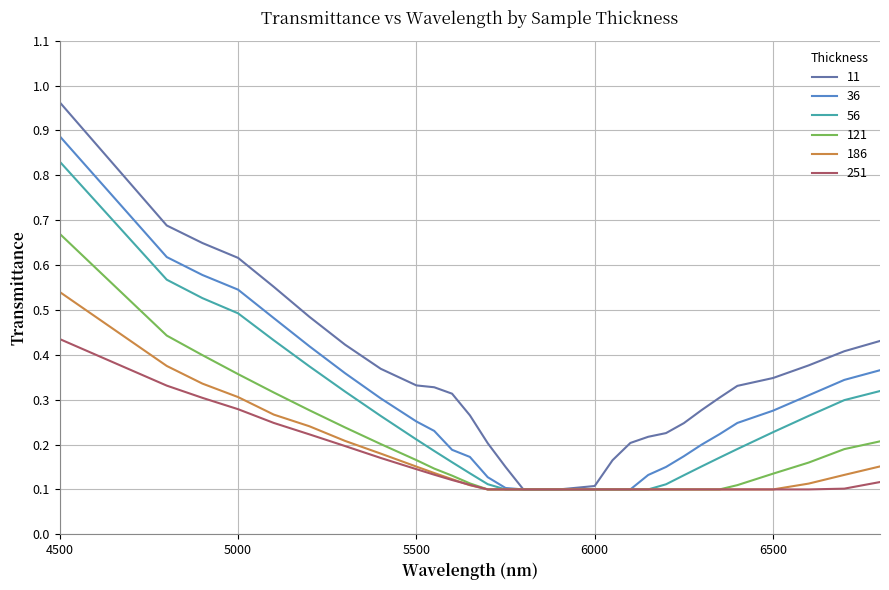

Rank the series by their maximum value, from highest to lowest.

11, 36, 56, 121, 186, 251